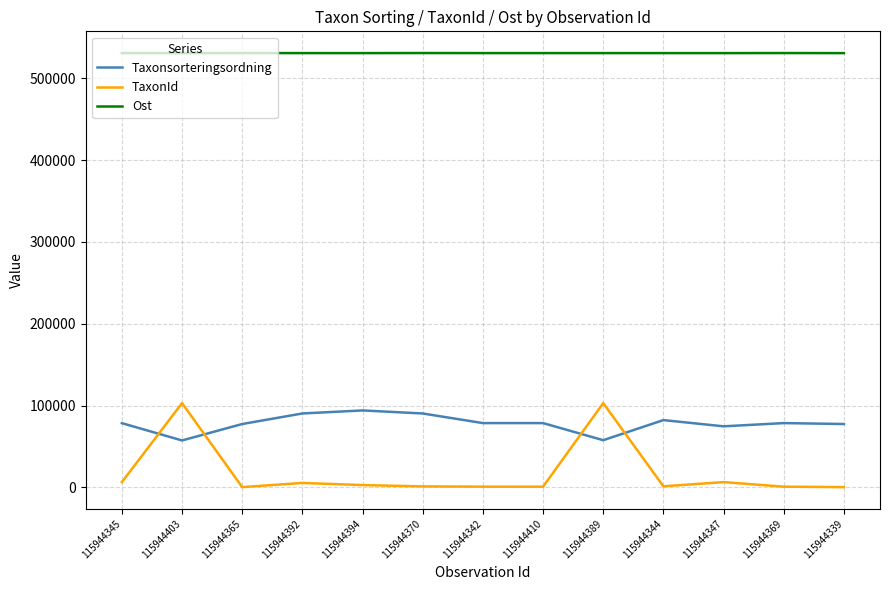

True or false: Ost and TaxonId intersect in this chart.

False